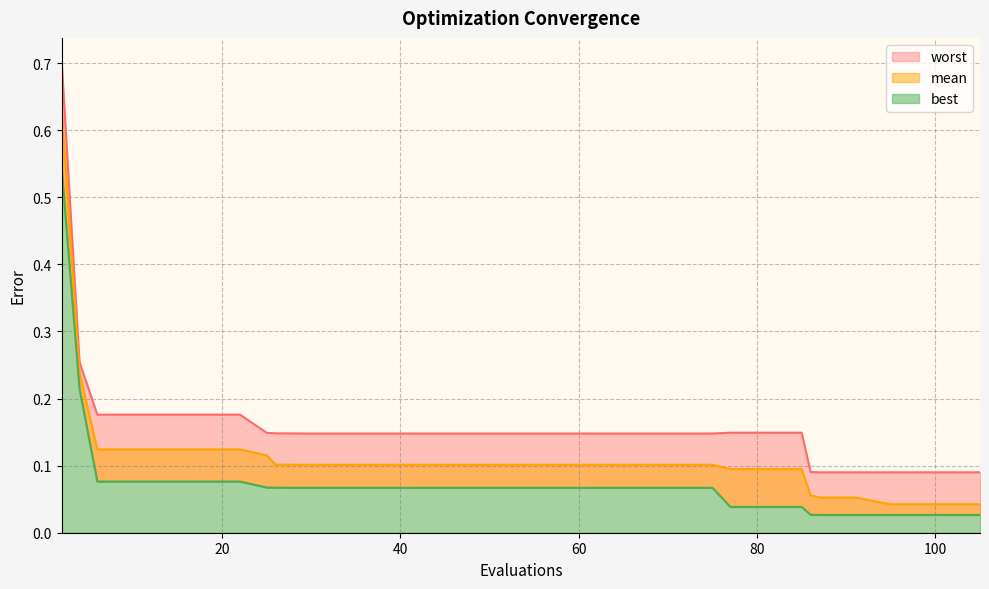

True or false: worst has more than 0 points higher than both neighbors.

False